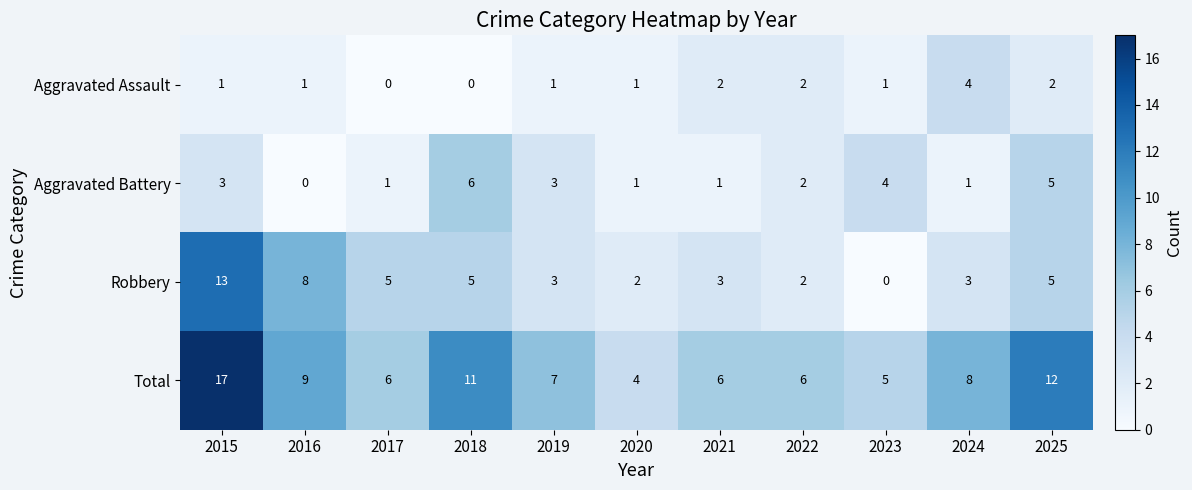

Rank the series by their maximum value, from highest to lowest.

Total, Robbery, Aggravated Battery, Aggravated Assault